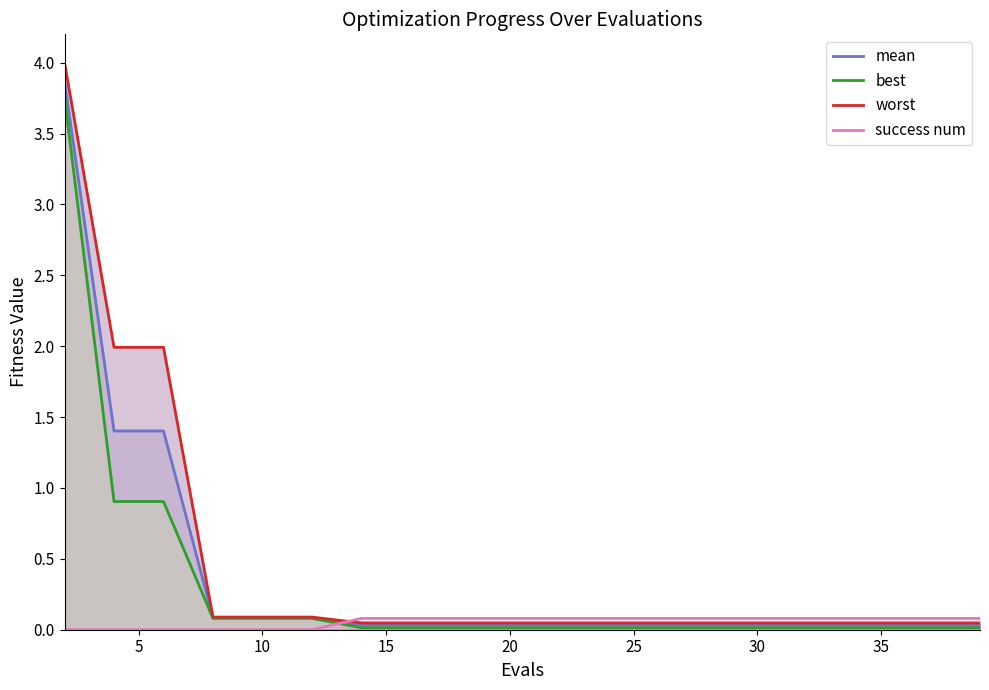

What is the highest value of the mean series?

3.9